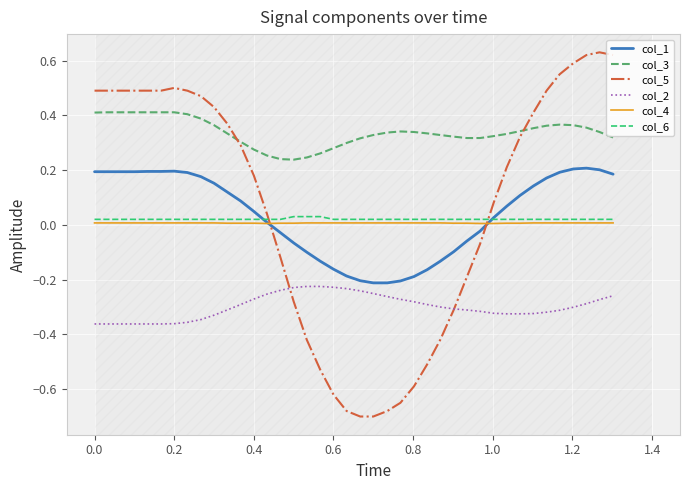

What are all the series names shown in the legend?

col_1, col_3, col_5, col_2, col_4, col_6